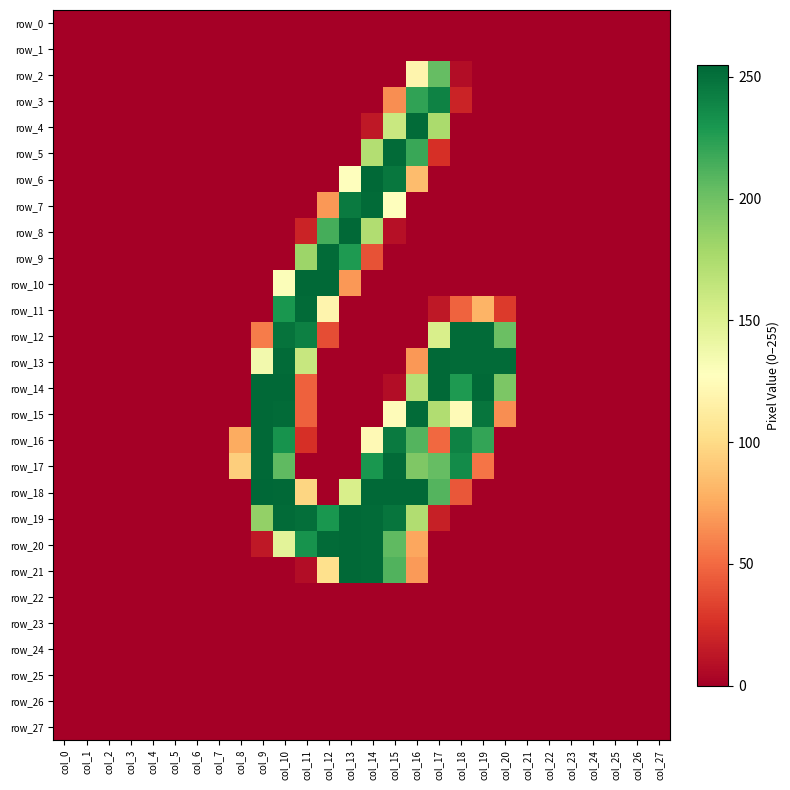

At which category is the sum across all series the highest?

col_10